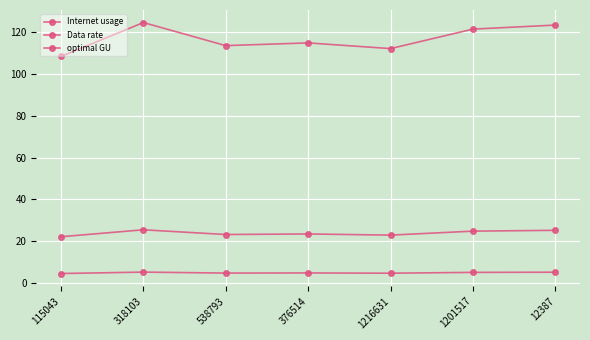

Does the chart have visible grid lines?

Yes